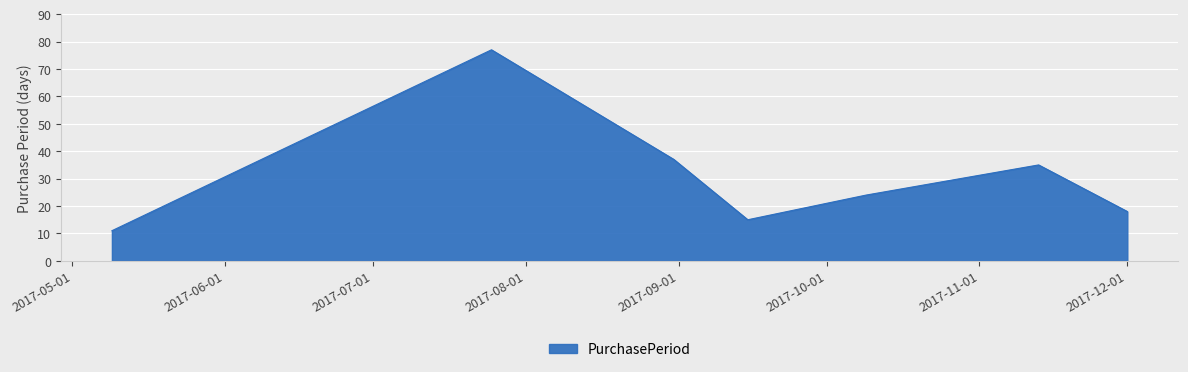

What is the maximum value shown in the chart?

77